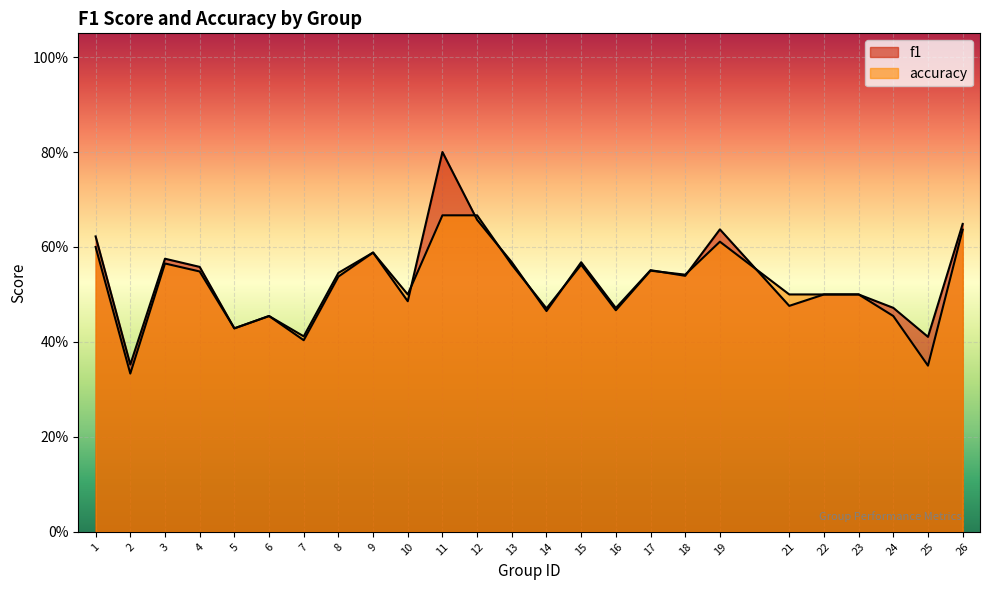

Rank the categories by accuracy value from highest to lowest.

11, 12, 26, 19, 1, 9, 3, 13, 15, 17, 4, 8, 18, 10, 21, 22, 23, 14, 16, 6, 24, 5, 7, 25, 2